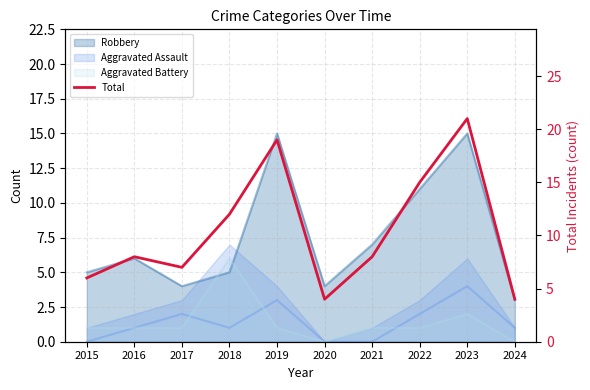

Which has a higher value, 2017 or 2023?

2023